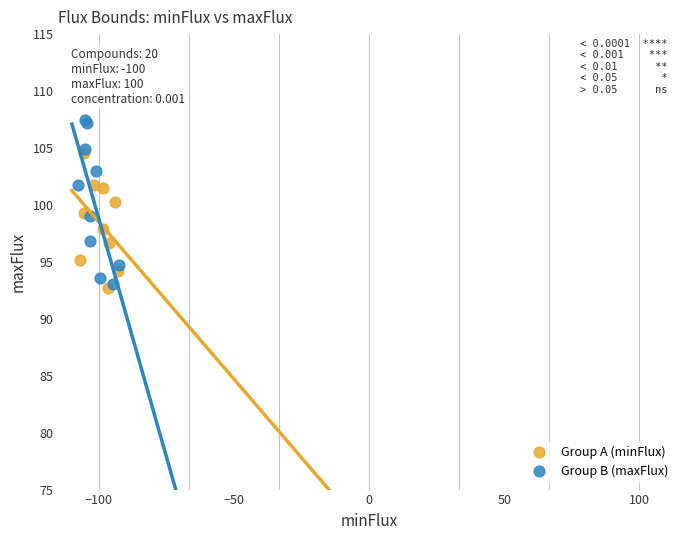

Which series has the largest Y range (max minus min)?

Group B (maxFlux)